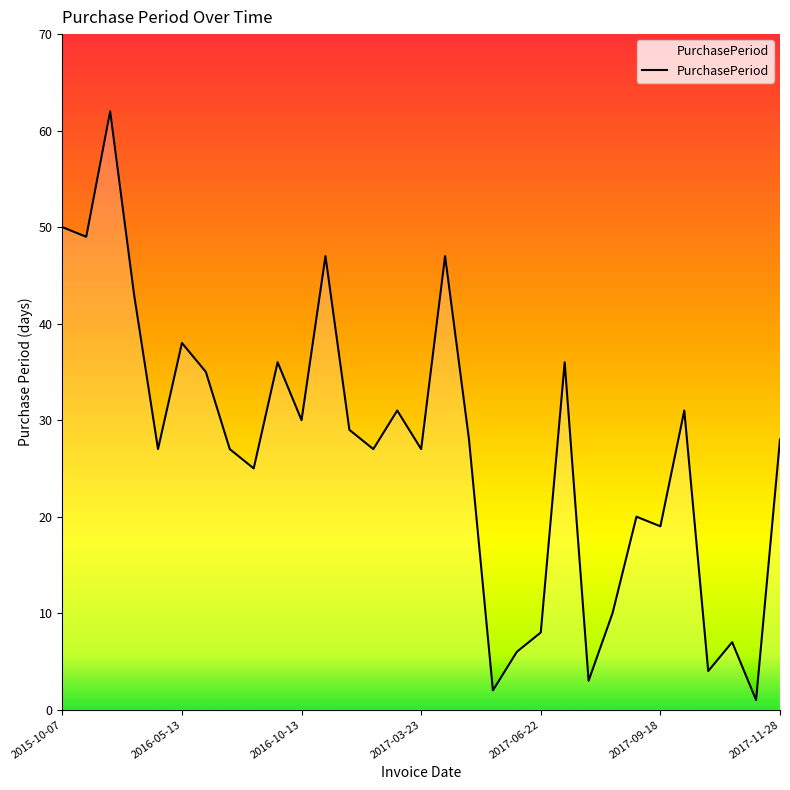

What is the difference between the maximum and minimum values?

61